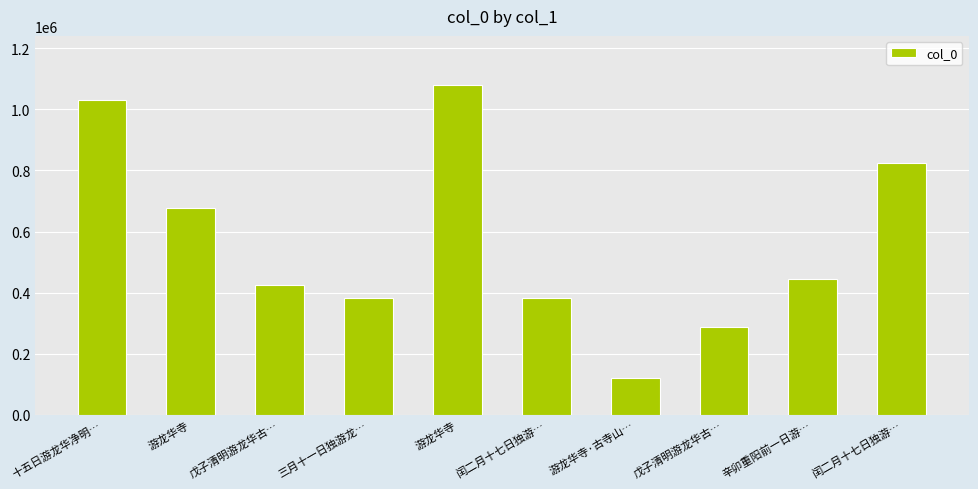

What is the change in value from 闰二月十七日独游… to 闰二月十七日独游…?

+443728